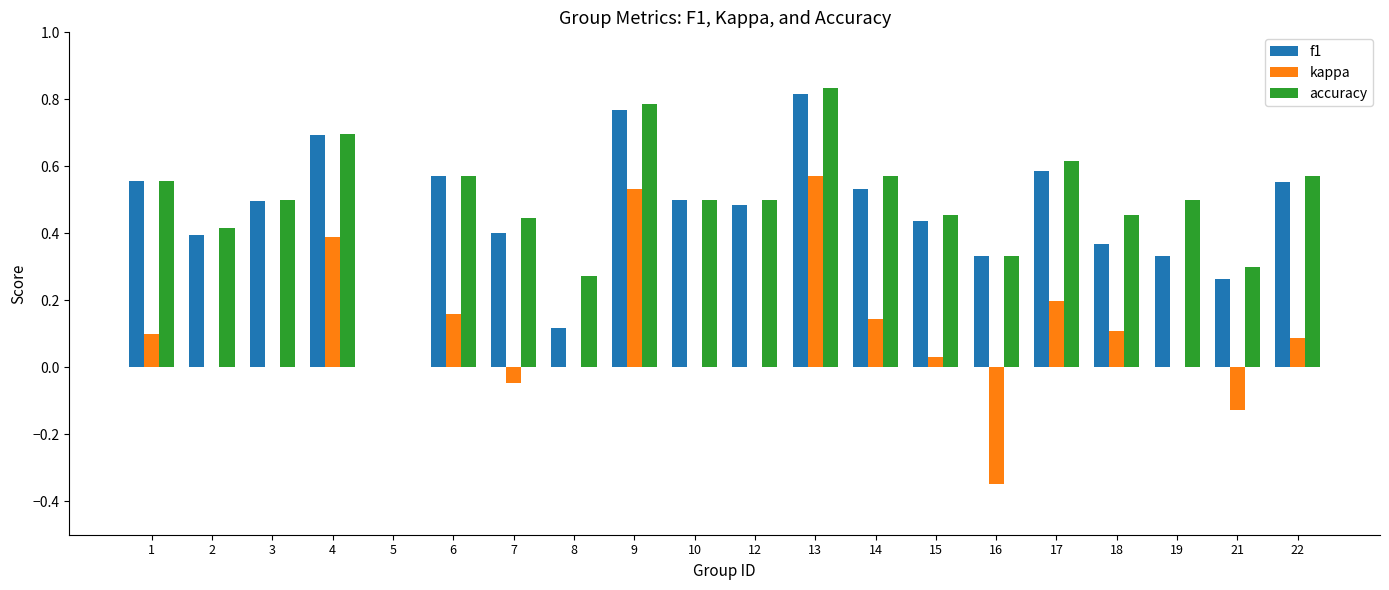

Is it true that accuracy equals 0.7 at 4?

True